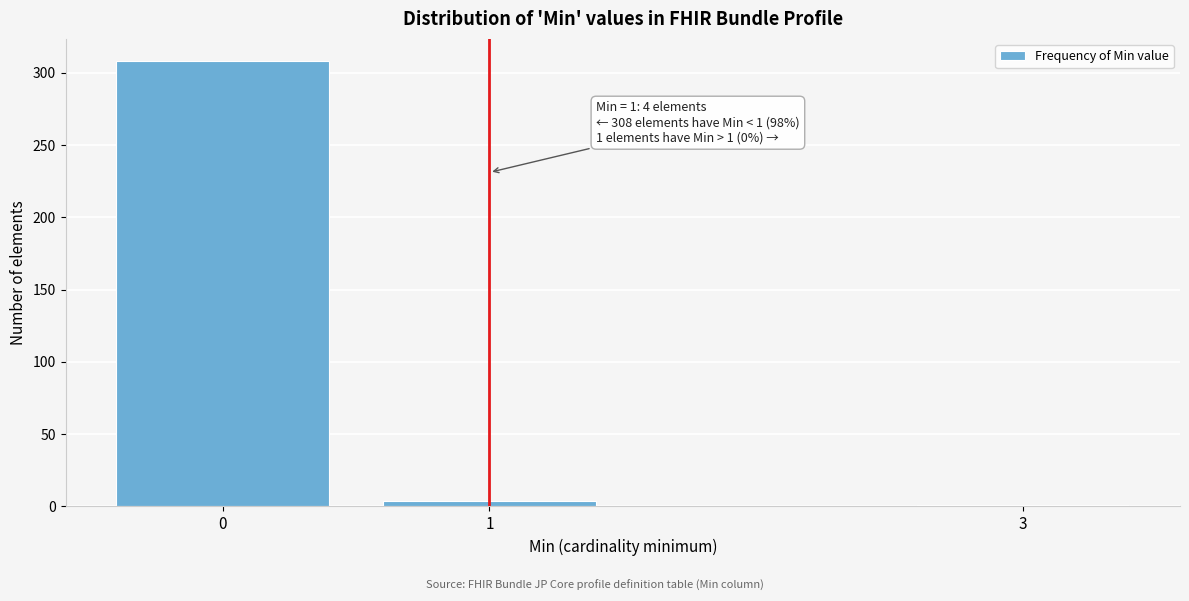

Reading right to left, list all the values displayed in this chart.

1	4	308